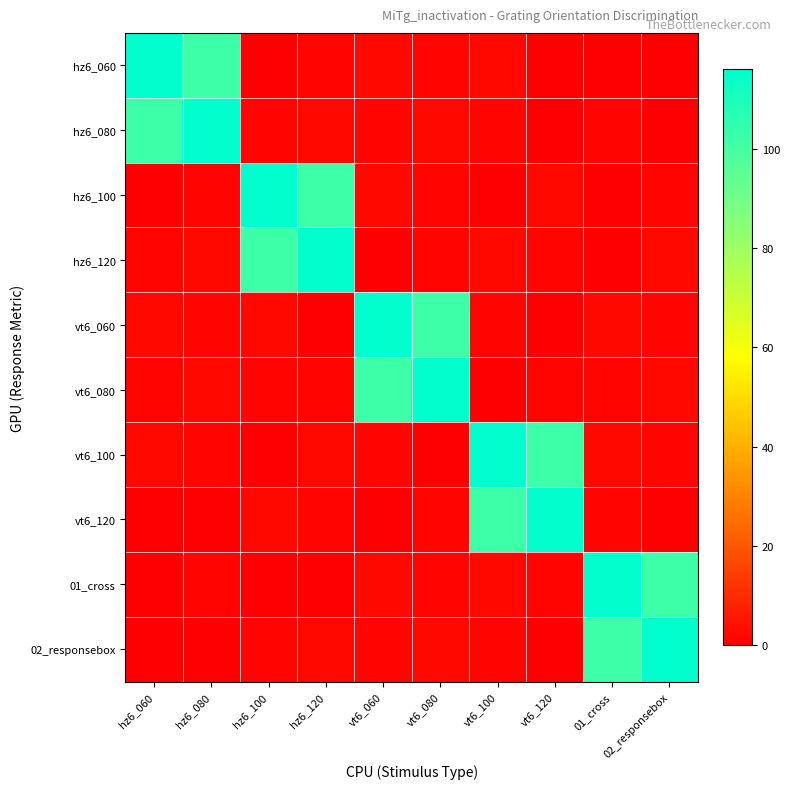

Between 01_cross and hz6_080, which is larger?

hz6_080